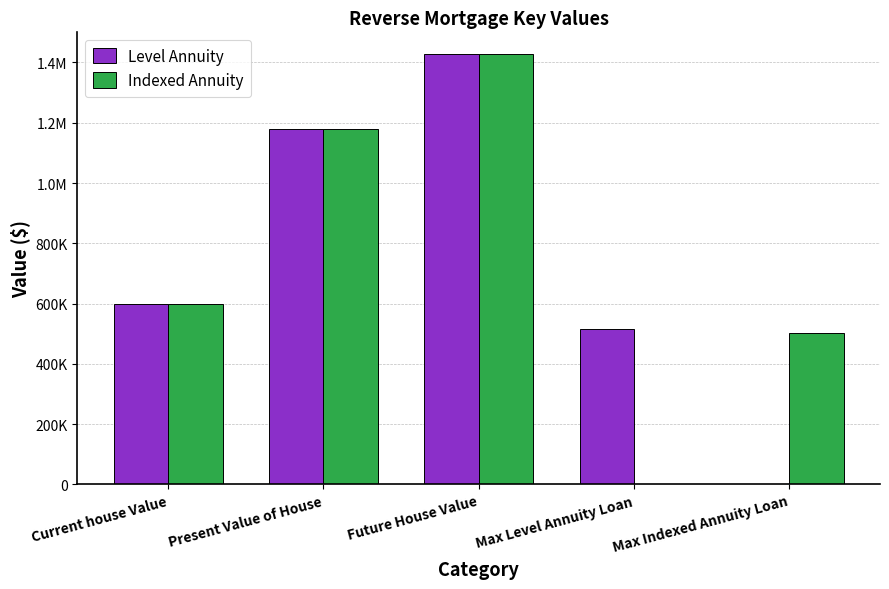

Is it true that Level Annuity equals 600000.0 at Current house Value?

True